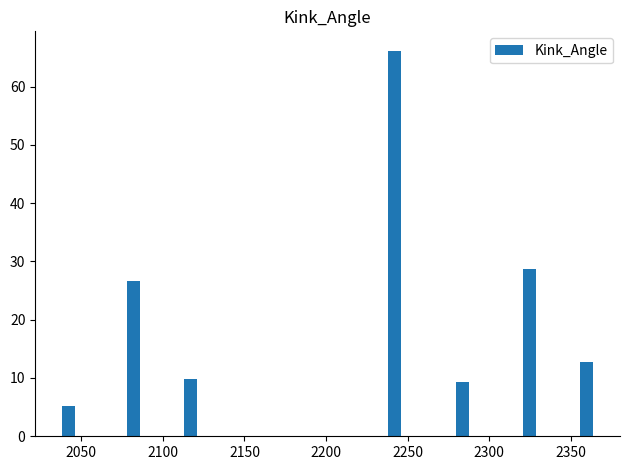

Are the bars grouped side by side (vs. stacked)?

No